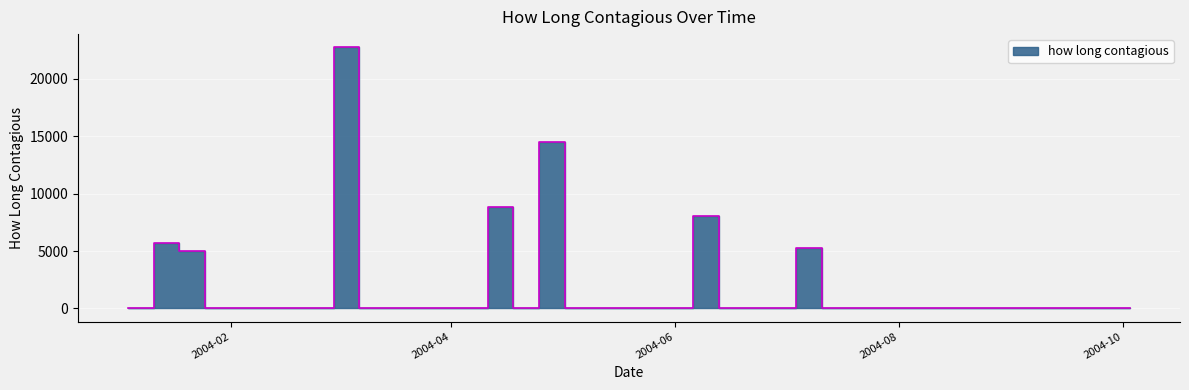

Rank the categories by value from highest to lowest.

2004-02-29, 2004-04-25, 2004-04-11, 2004-06-06, 2004-01-11, 2004-07-04, 2004-01-18, 2004-01-04, 2004-01-25, 2004-02-01, 2004-02-08, 2004-02-15, 2004-02-22, 2004-03-07, 2004-03-14, 2004-03-21, 2004-03-28, 2004-04-04, 2004-04-18, 2004-05-02, 2004-05-09, 2004-05-16, 2004-05-23, 2004-05-30, 2004-06-13, 2004-06-20, 2004-06-27, 2004-07-11, 2004-07-18, 2004-07-25, 2004-08-01, 2004-08-08, 2004-08-15, 2004-08-22, 2004-08-29, 2004-09-05, 2004-09-12, 2004-09-19, 2004-09-26, 2004-10-03